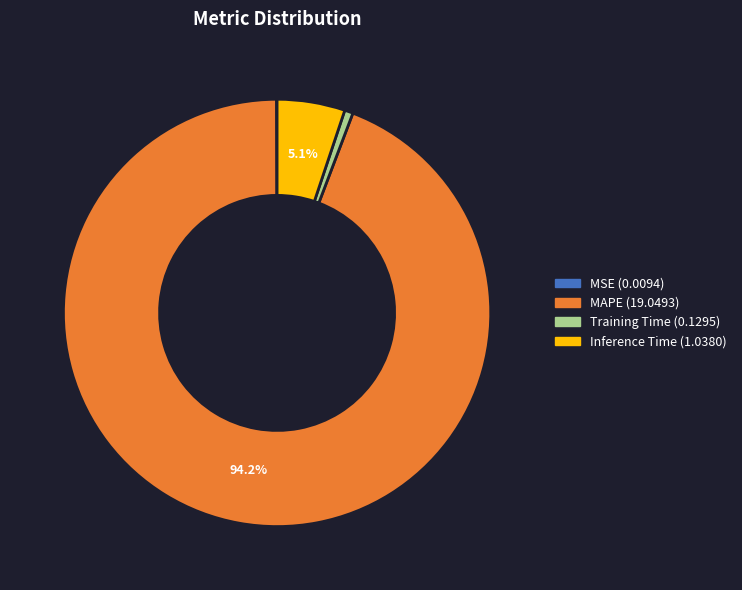

What is the majority slice?

MAPE